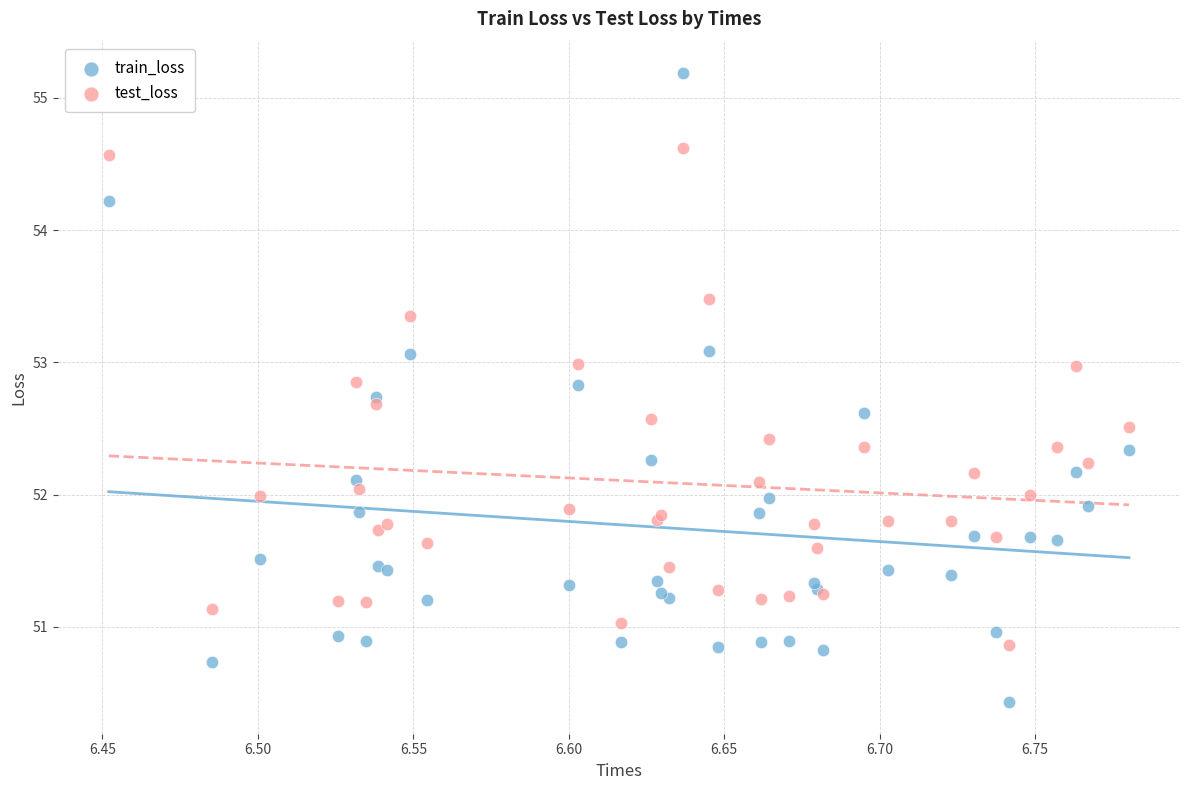

Which series reaches the maximum Y coordinate?

train_loss